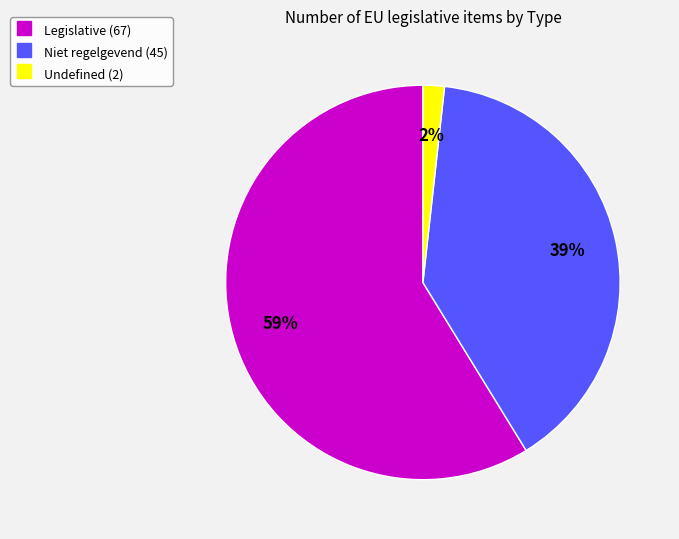

Combined, do Niet regelgevend and Undefined account for over 50%?

No